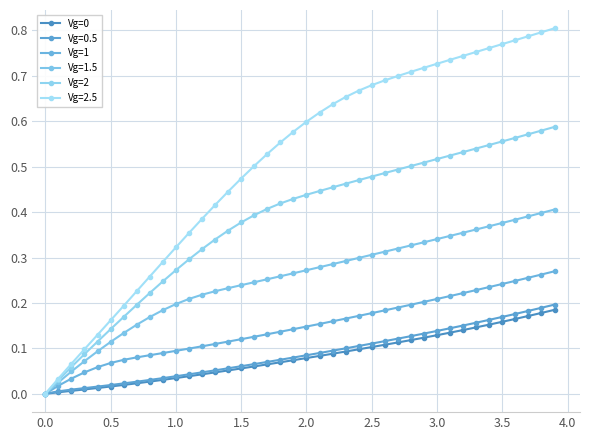

How many data points in Vg=2 are above 0?

39